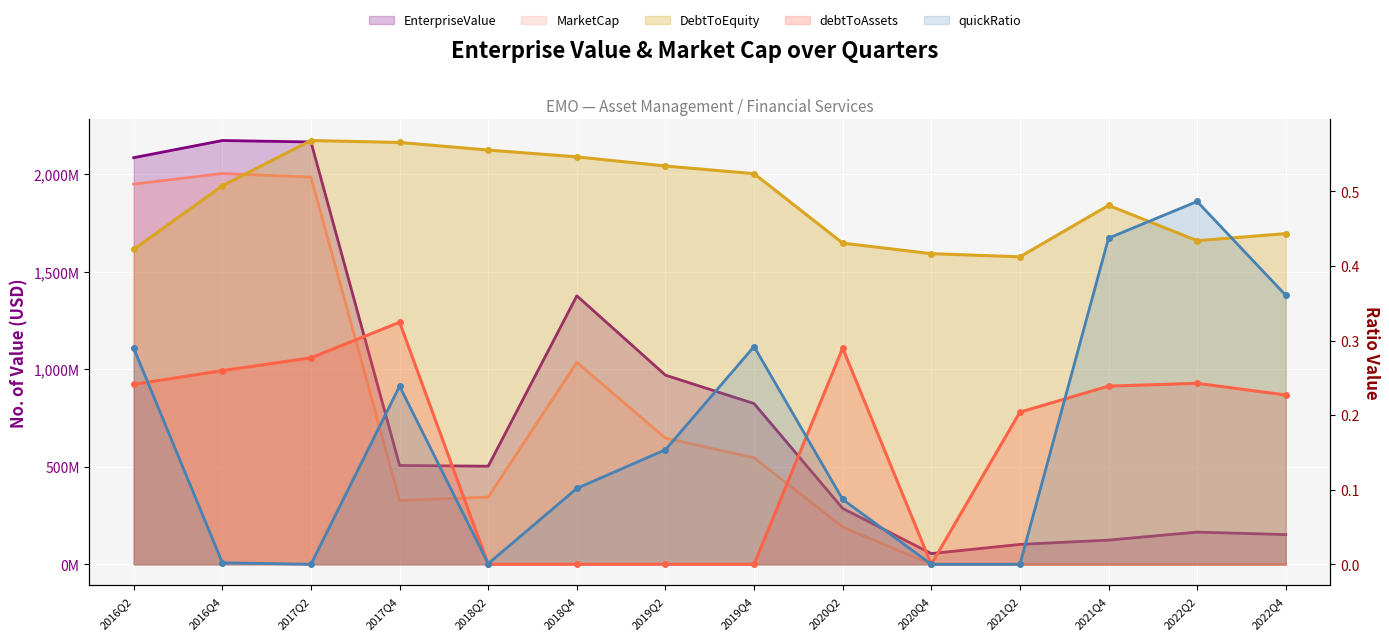

Count the debtToAssets values in the range 0 to 1.

14